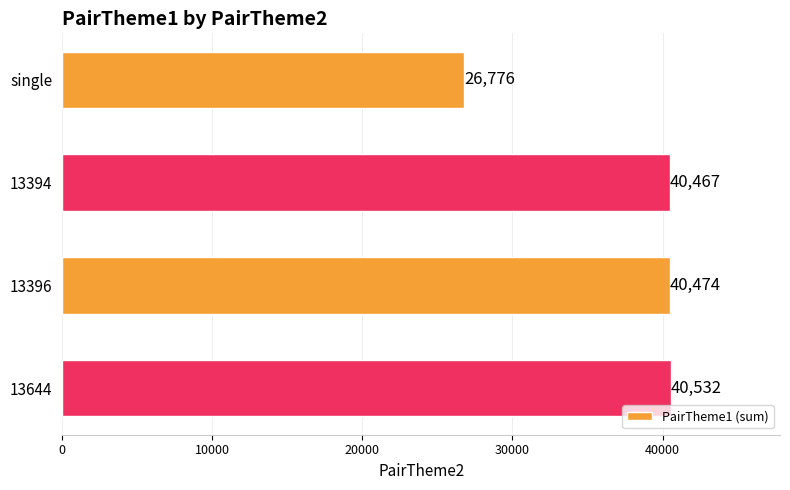

What is the difference between the values at 13396 and single?

13698